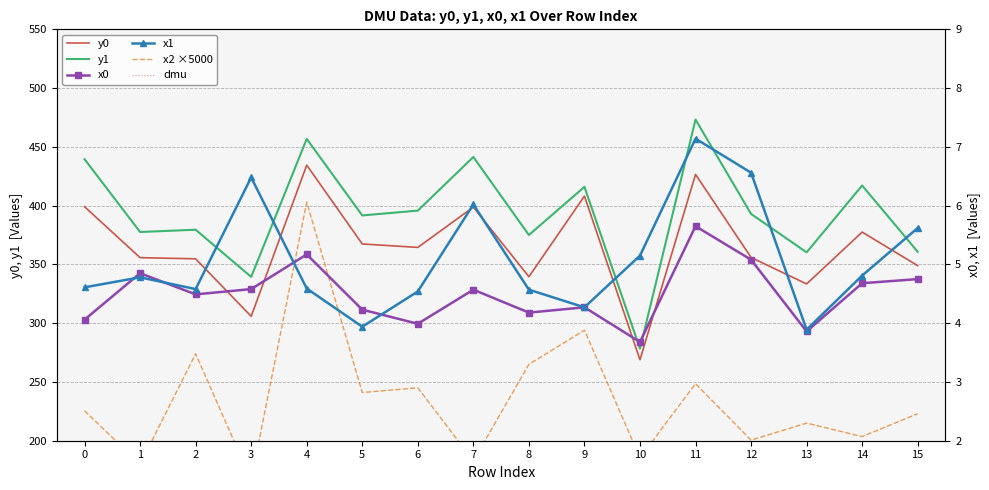

What is the total value across all series at 14?

1104.6